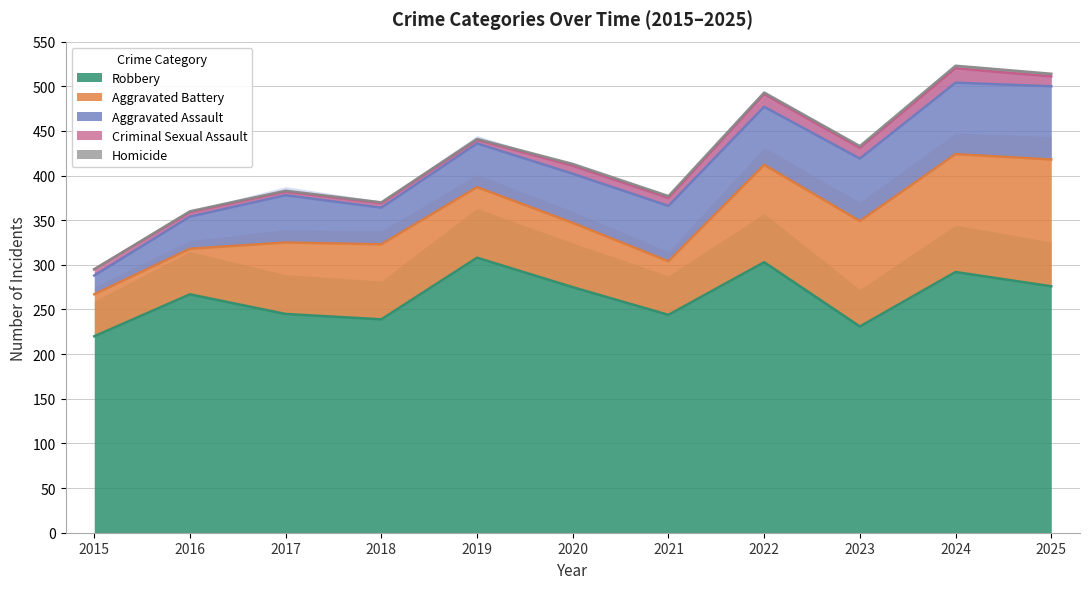

What is the minimum value for Robbery?

220